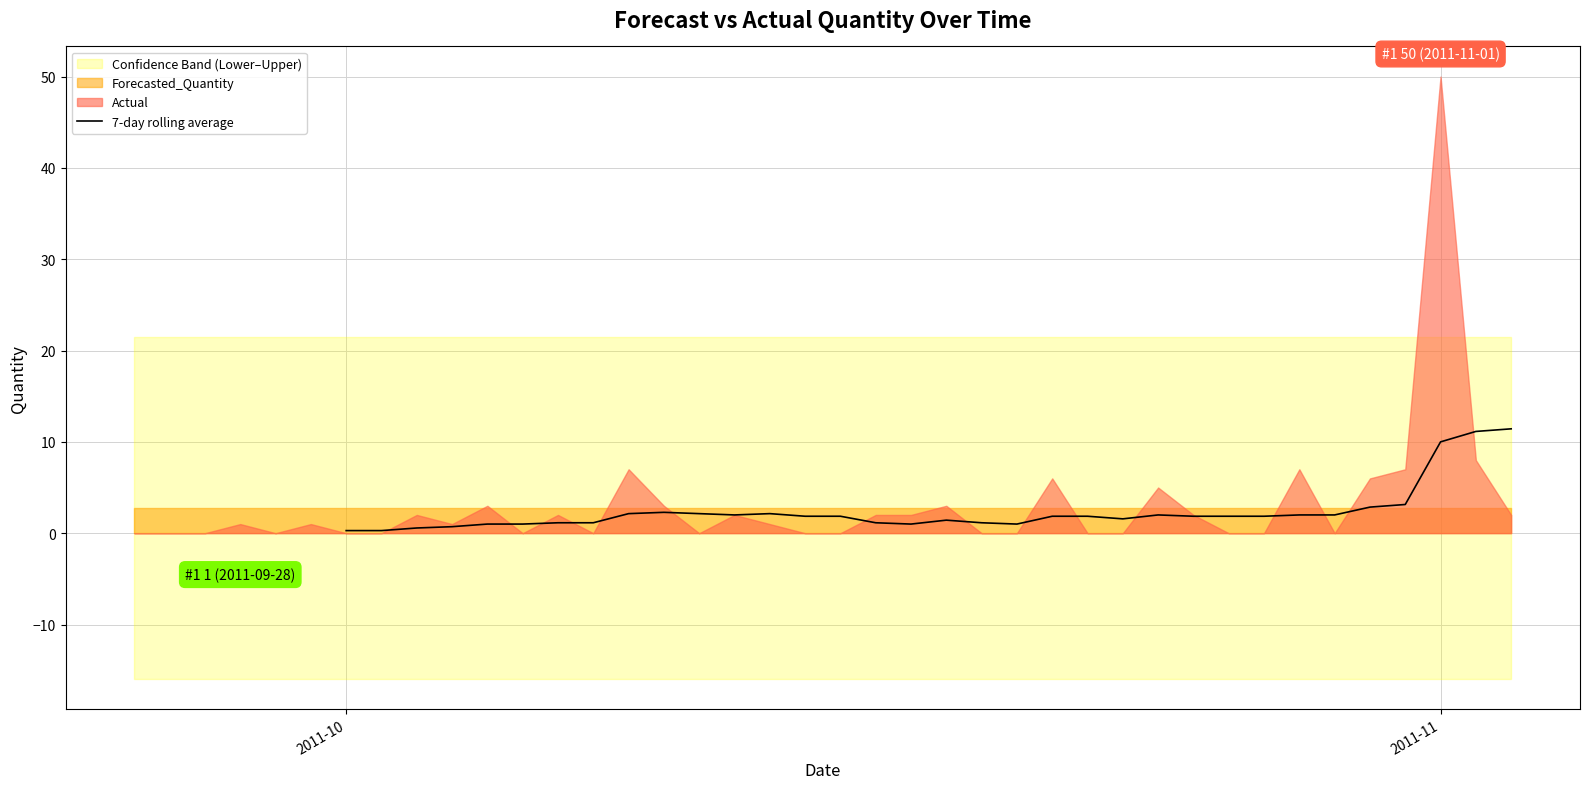

Count the values in the range 0 to 2.

25